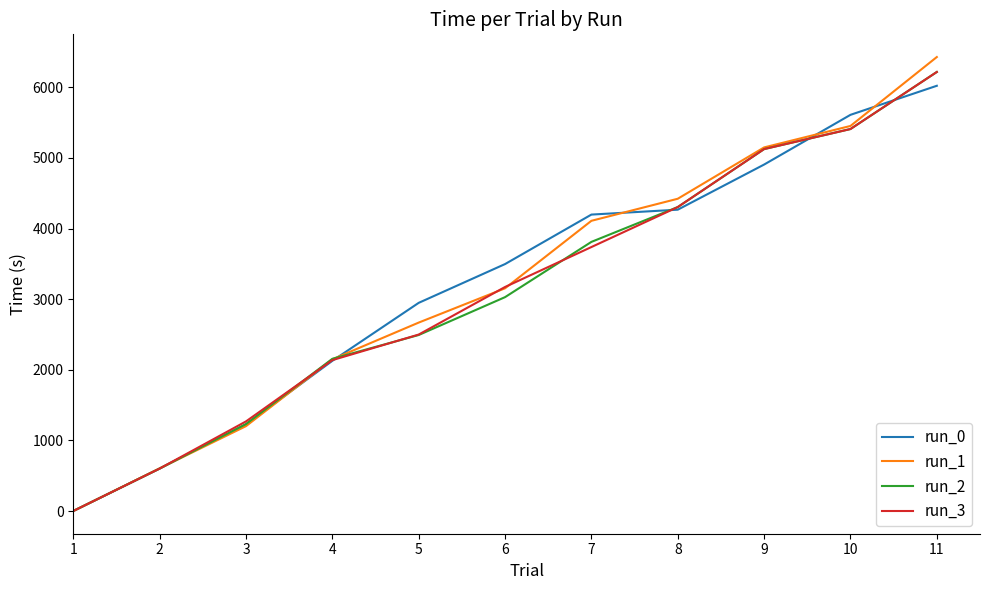

At which label does run_0 first exceed 3497?

6